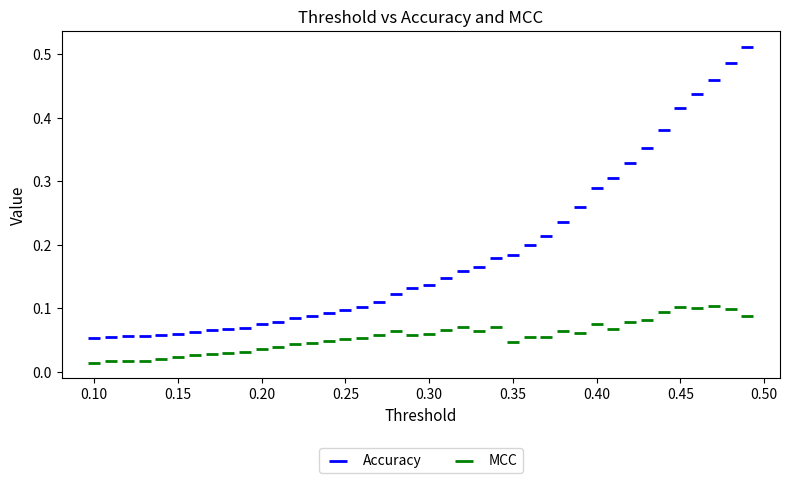

Which series contains the highest Y value?

Accuracy